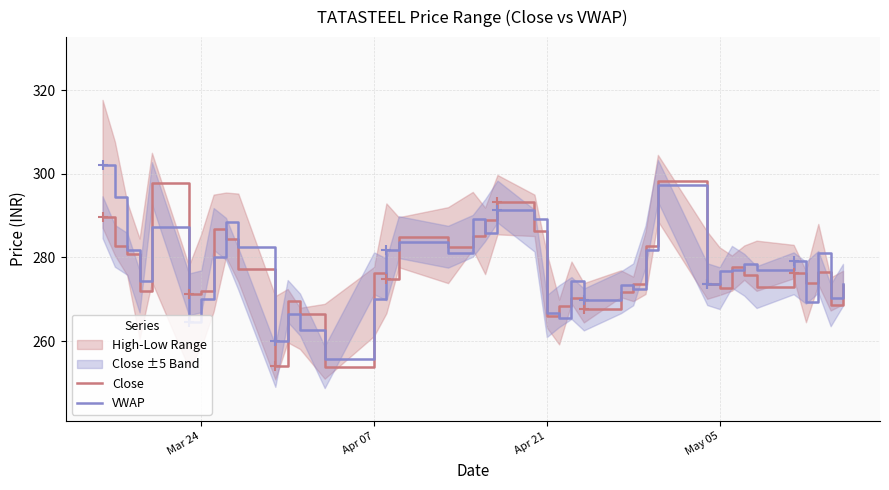

Which series reaches the maximum Y coordinate?

VWAP